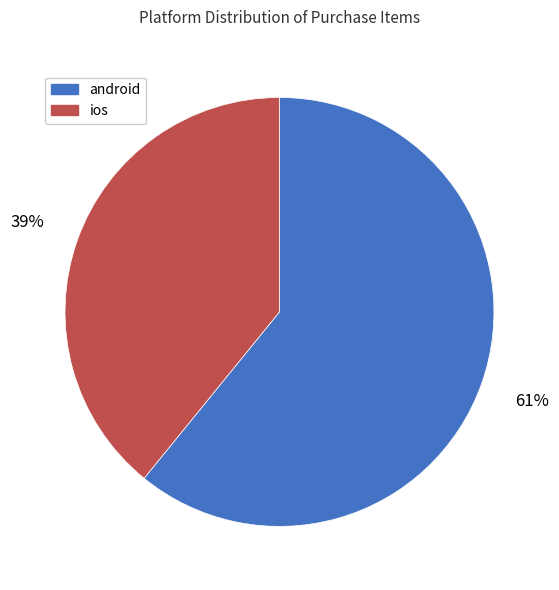

True or false: ios accounts for 53% of the total.

False